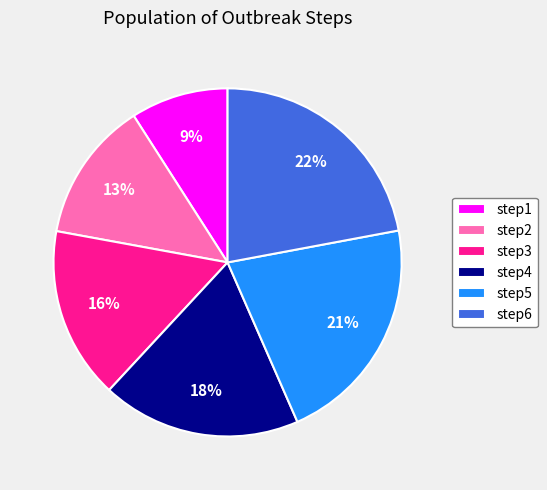

How many slices are in this pie chart?

6